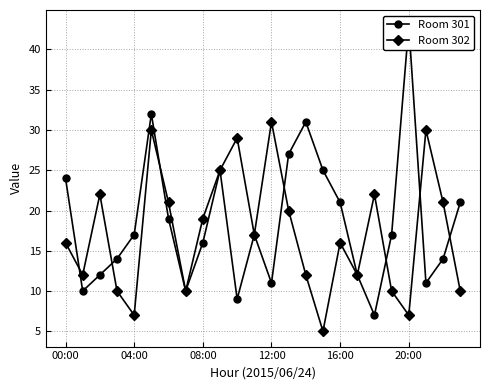

Which series has the widest spread of values?

Room 301